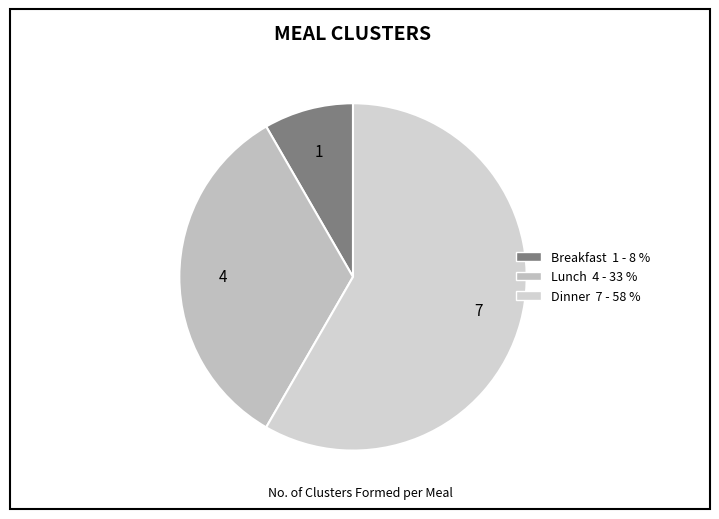

To the nearest percent, what is the difference between the largest and smallest slice percentages?

50%